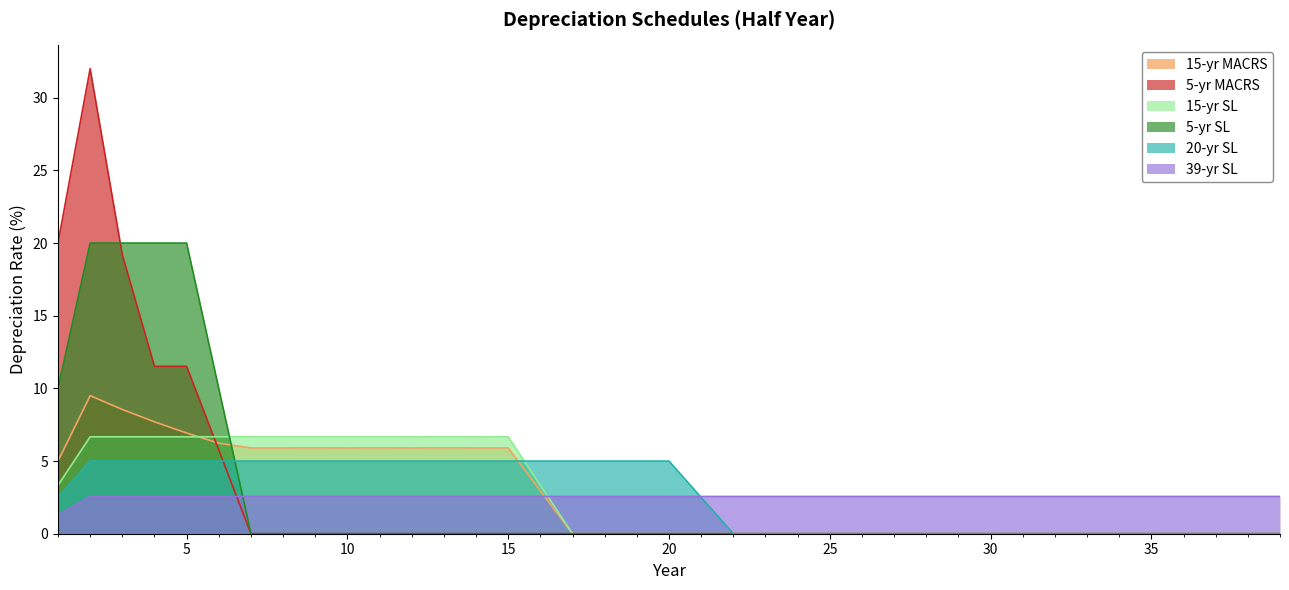

What is the total value across all series at 5?

52.7